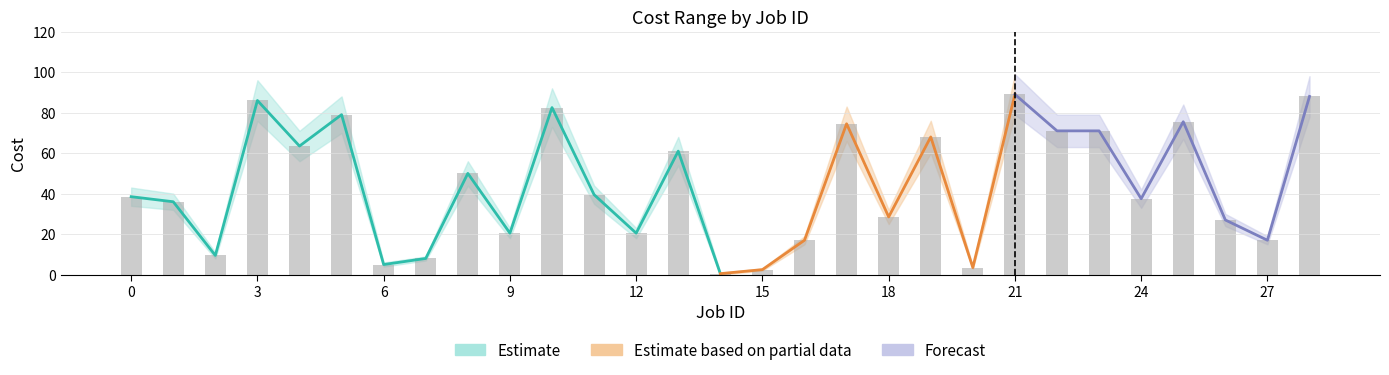

The chart shows a value of 37.5 at 24. True or false?

True